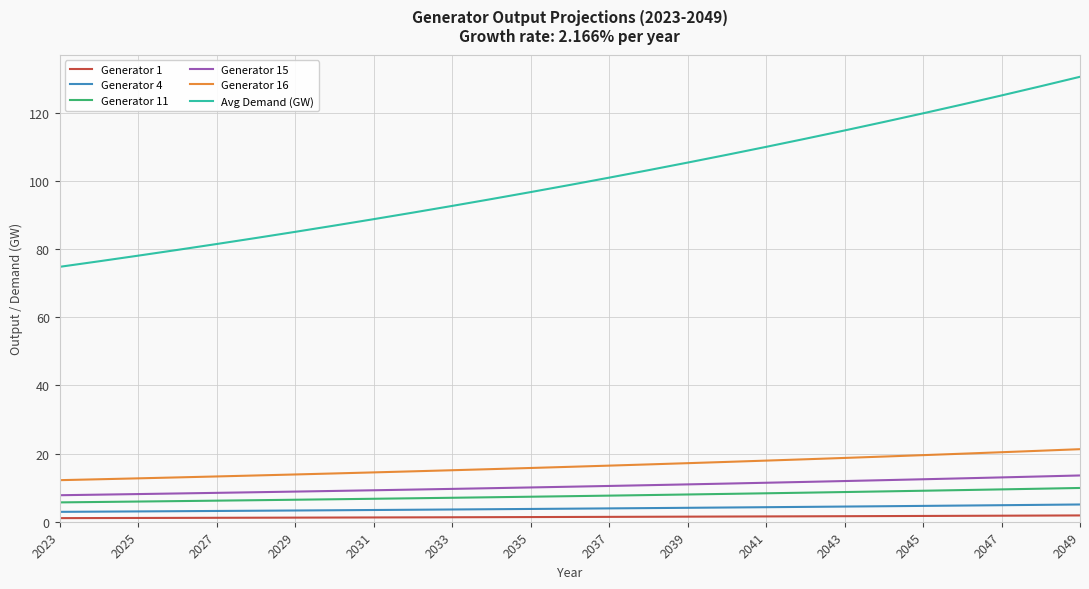

Which series has the widest spread of values?

Avg Demand (GW)